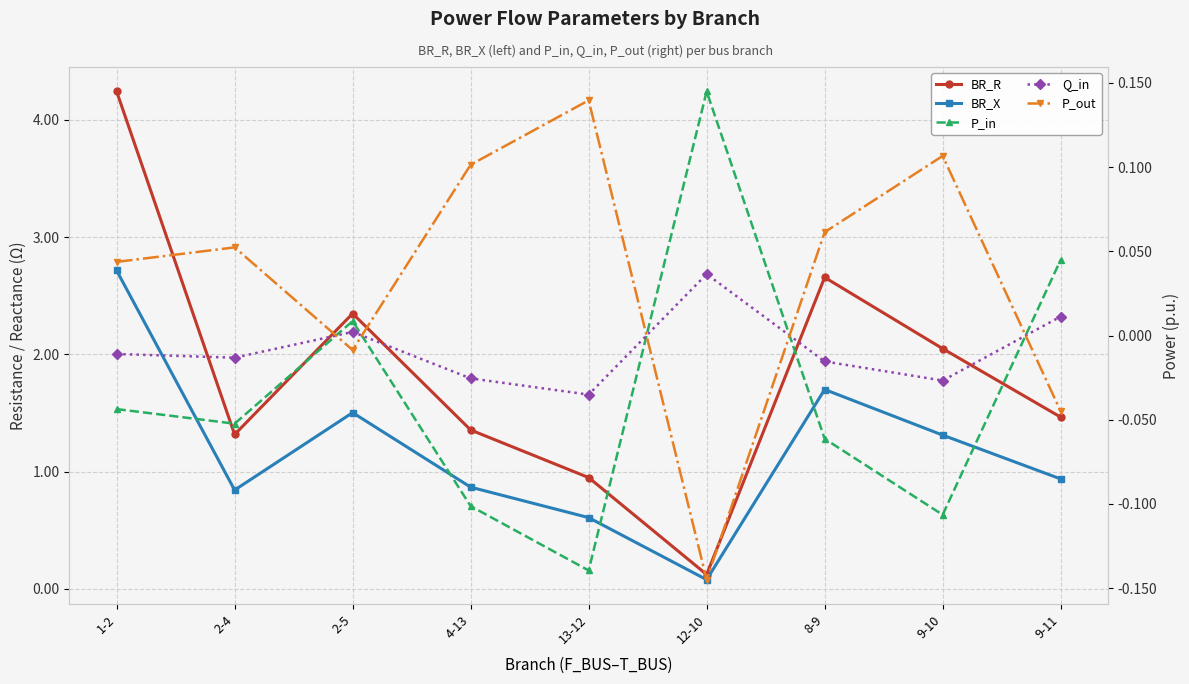

What position from the left is 9-11?

9